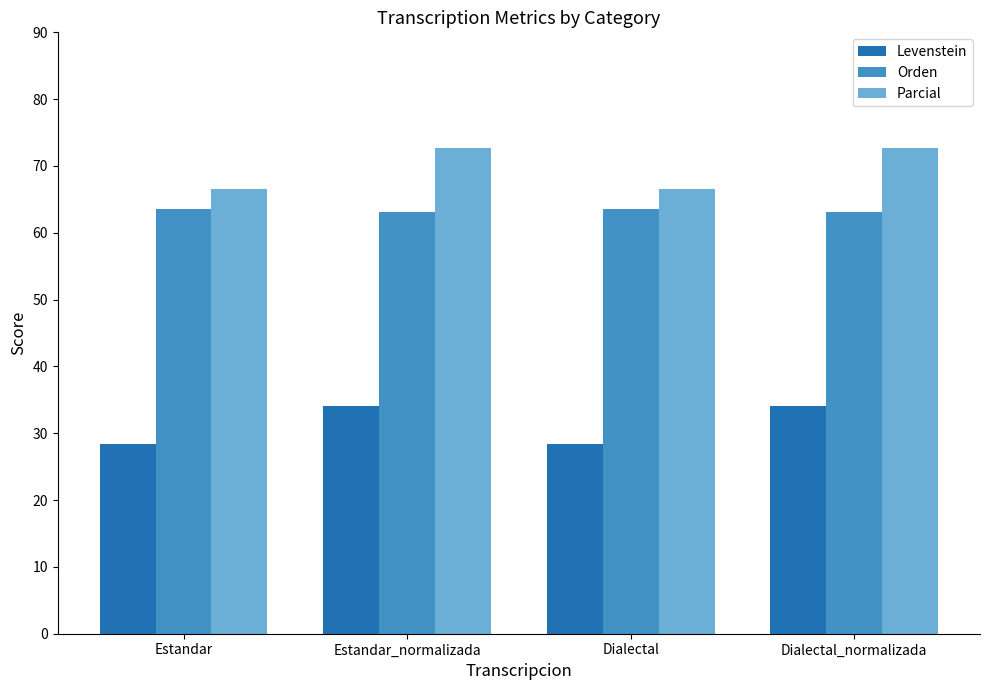

Rank the series by their maximum value, from lowest to highest.

Levenstein, Orden, Parcial